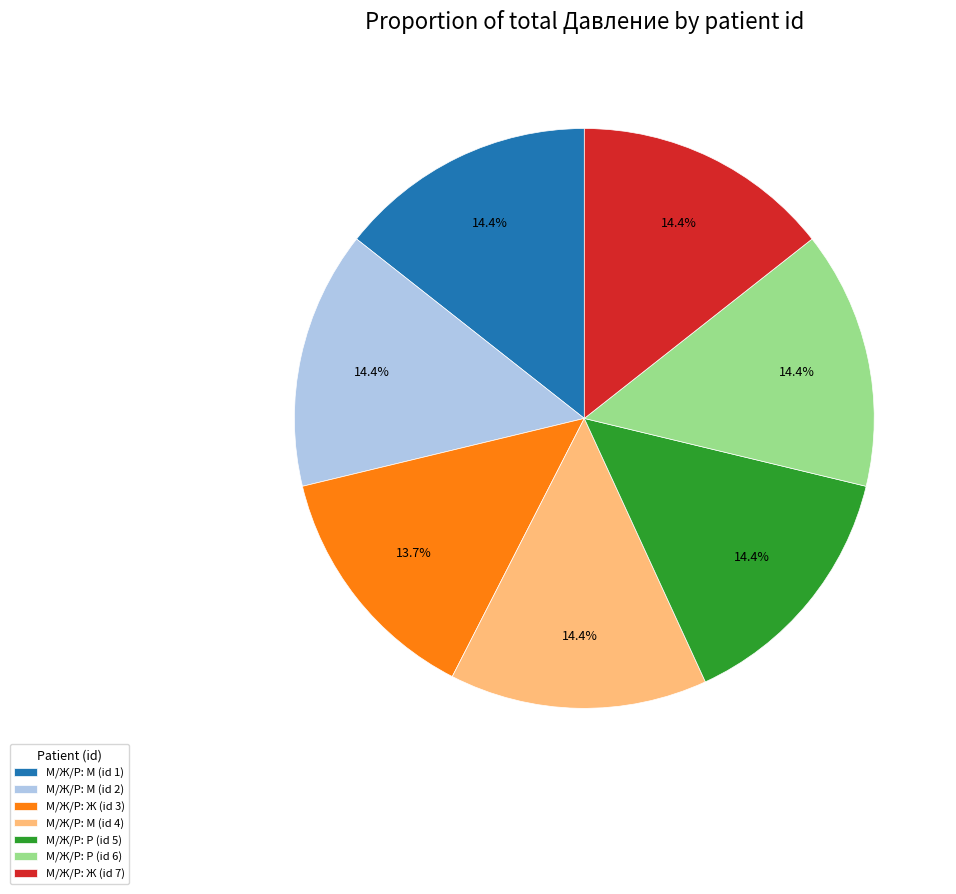

What is the smallest slice in the pie chart?

М/Ж/Р: Ж (id 3)